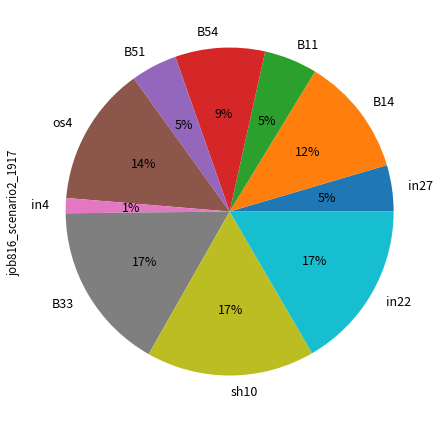

How many slices are in this pie chart?

10